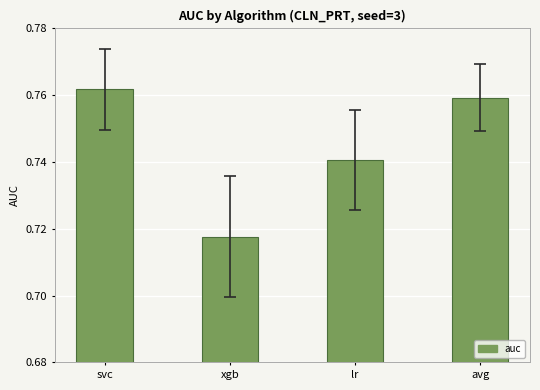

Which label corresponds to the smallest value in the chart?

xgb